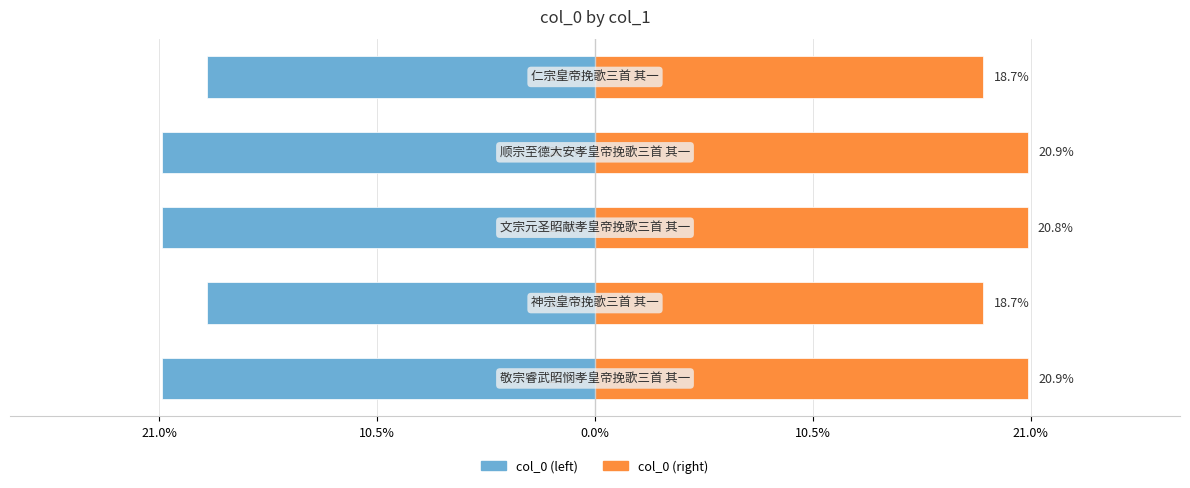

How many categories are shown in the chart?

5